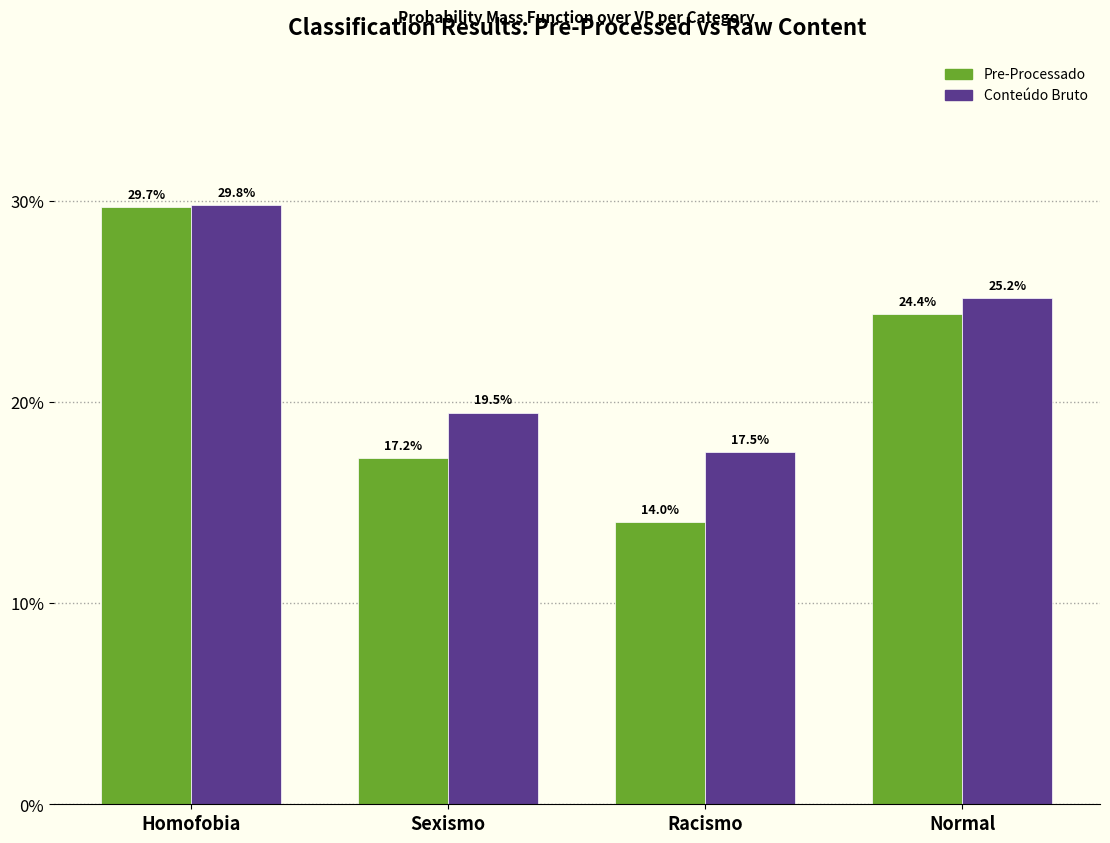

Reading left to right, what are all the values shown in this chart?

Pre-Processado: 29.7	17.2	14.0	24.4
Conteúdo Bruto: 29.8	19.5	17.5	25.2